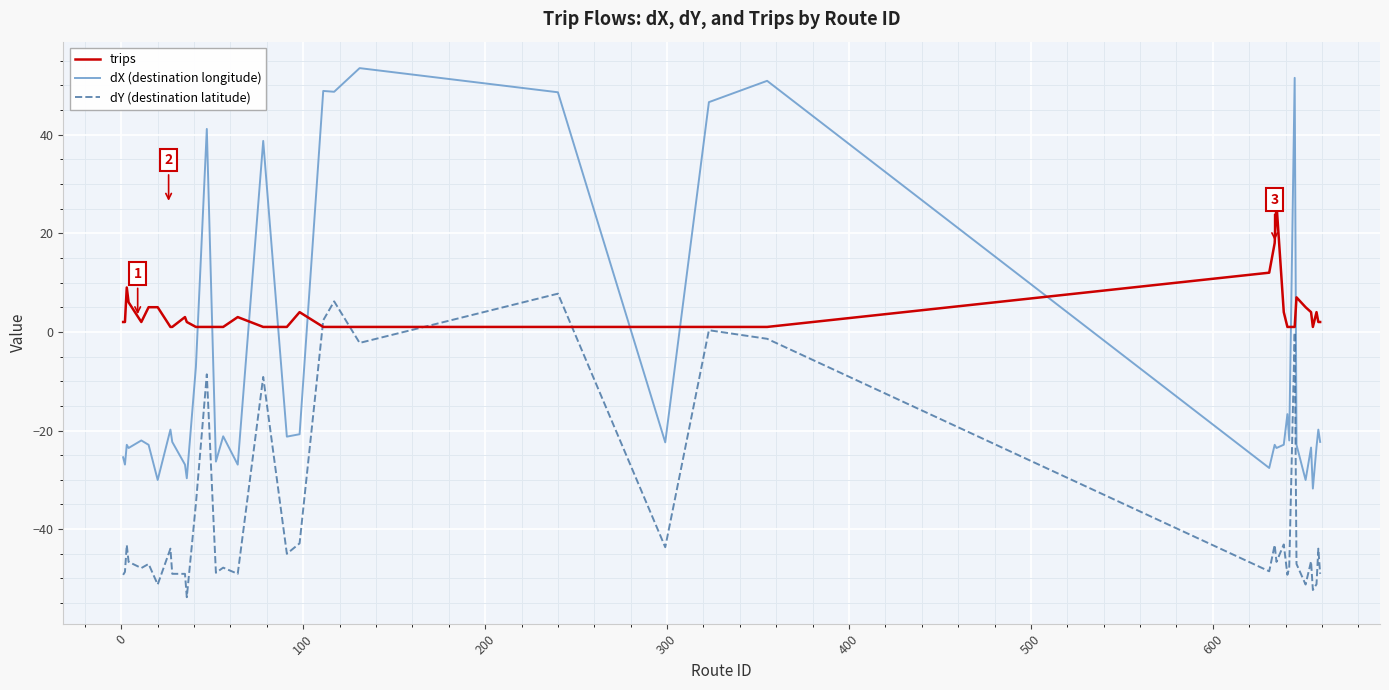

What is the smallest value displayed?

-53.8